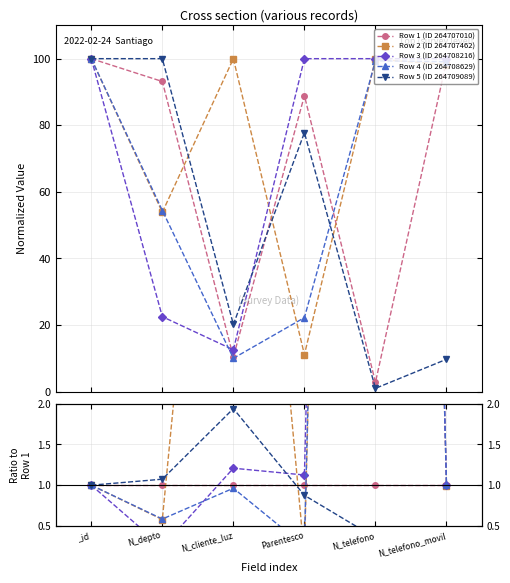

List the series in order of their peak value, lowest first.

Row 1 (ID 264707010), Row 5 (ID 264709089), Row 4 (ID 264708629), Row 2 (ID 264707462), Row 3 (ID 264708216)